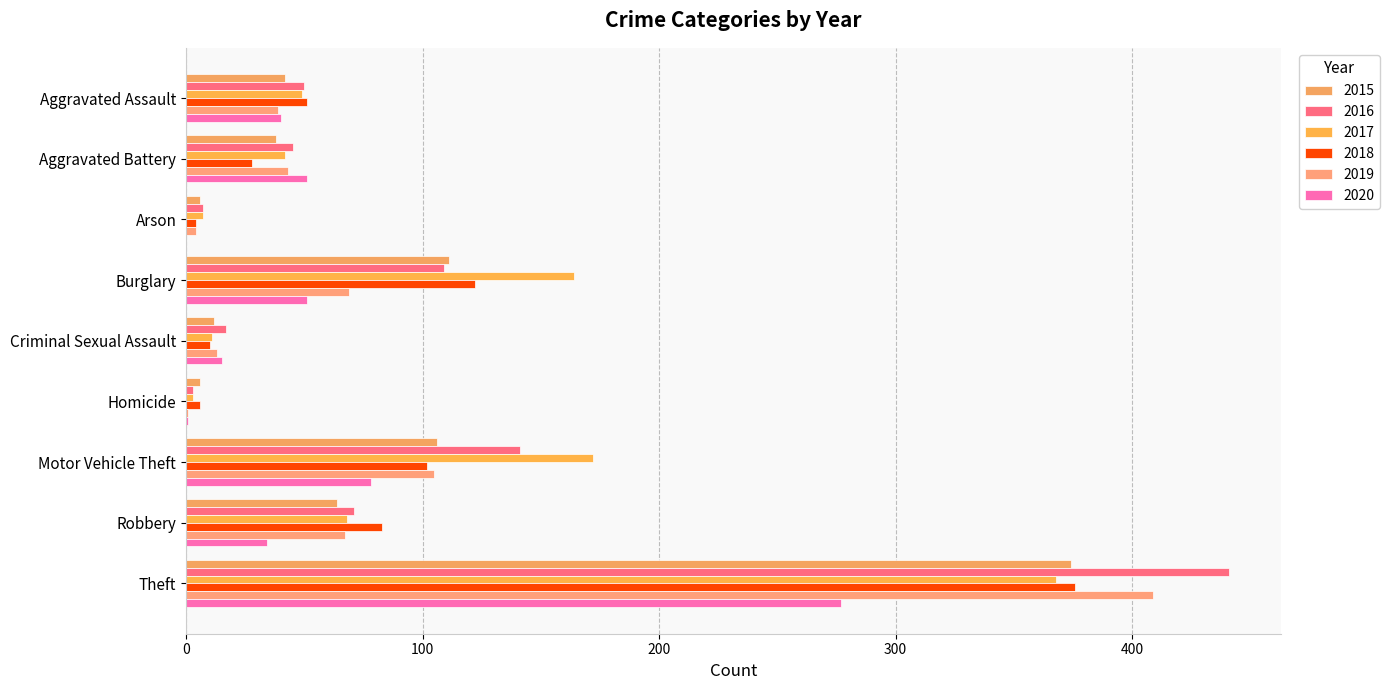

What is the average value of the 2017 series?

98